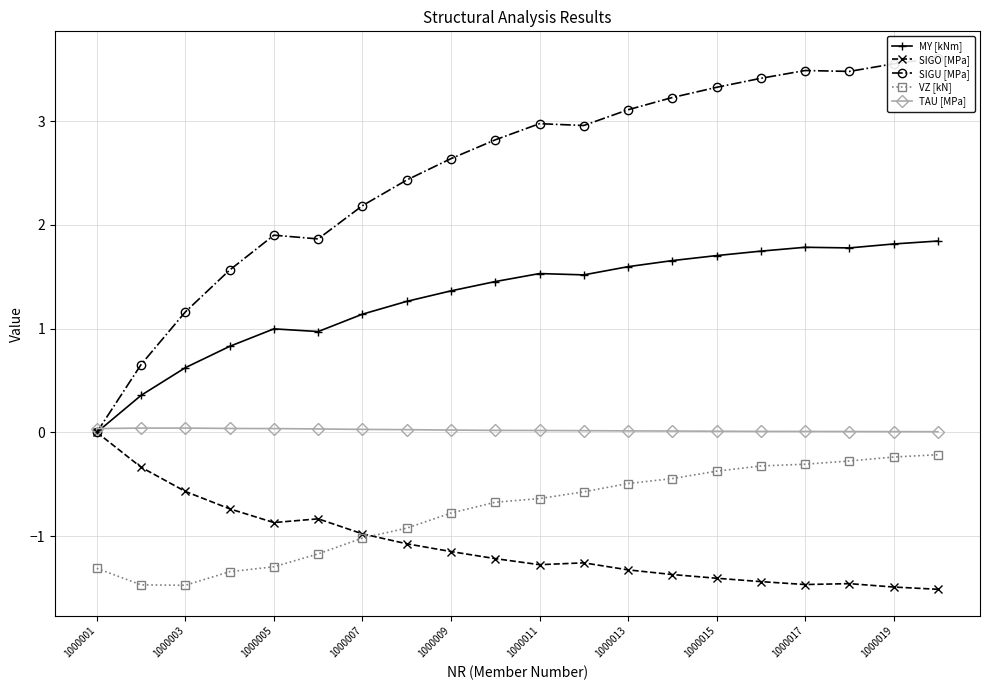

Where is MY [kNm] nearest to the value 0?

1000001